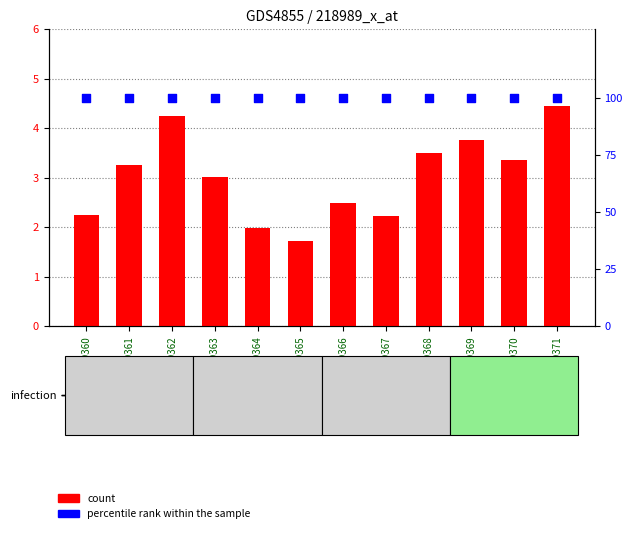

Which series reaches the maximum Y coordinate?

percentile rank within the sample